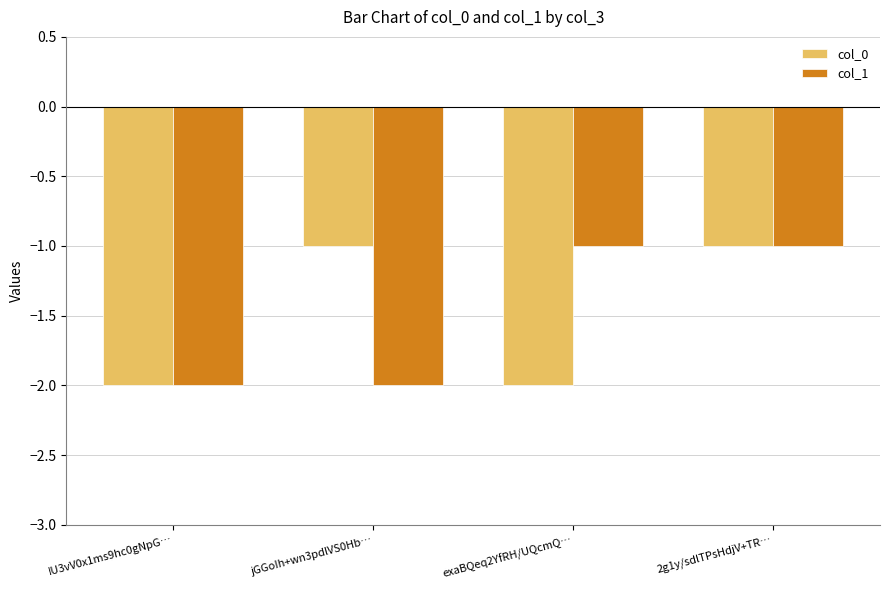

Rank the series at exaBQeq2YfRH/UQcmQ… from lowest to highest value.

col_0, col_1